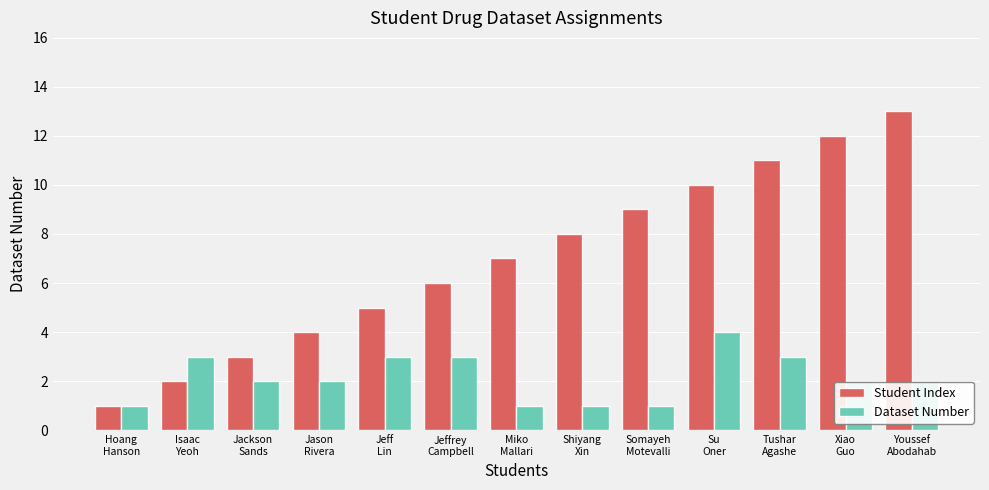

Which series has the largest total across all categories?

Student Index